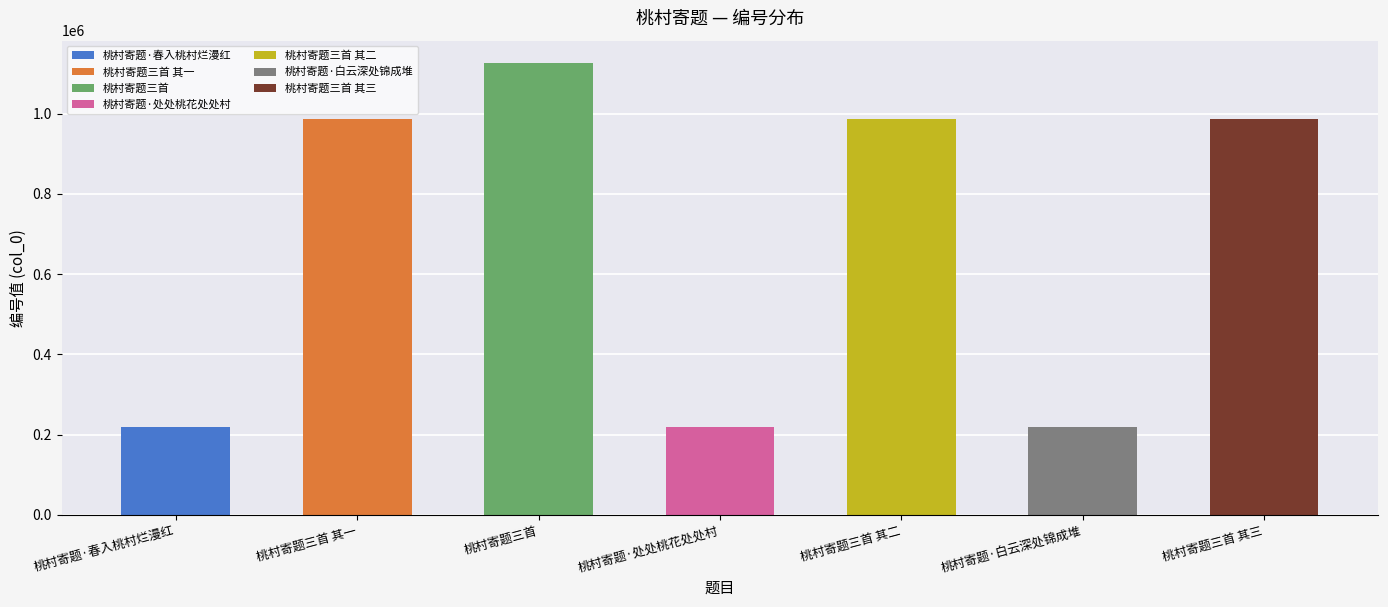

Which has a higher value, 桃村寄题三首 其一 or 桃村寄题三首 其三?

桃村寄题三首 其一